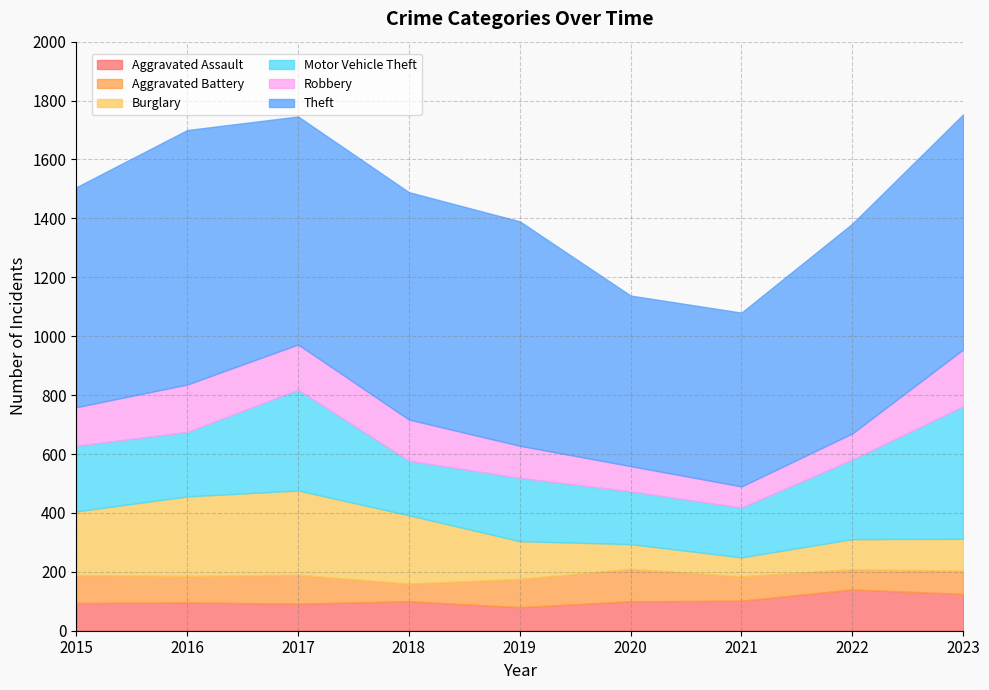

Which series has the largest range (max minus min)?

Theft